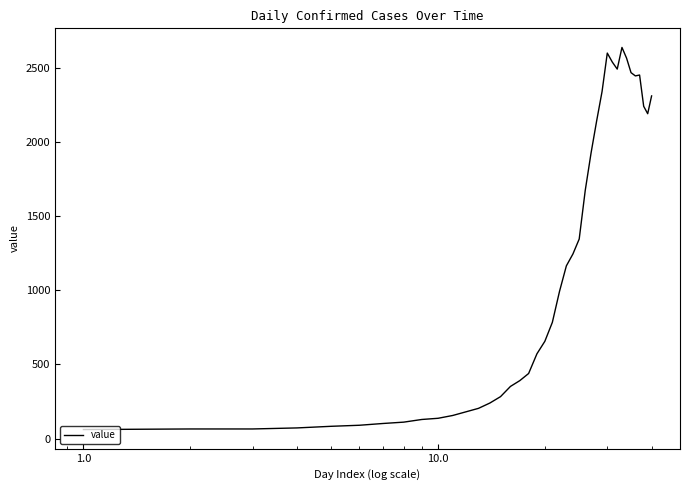

What is the difference between the maximum and minimum values?

2577